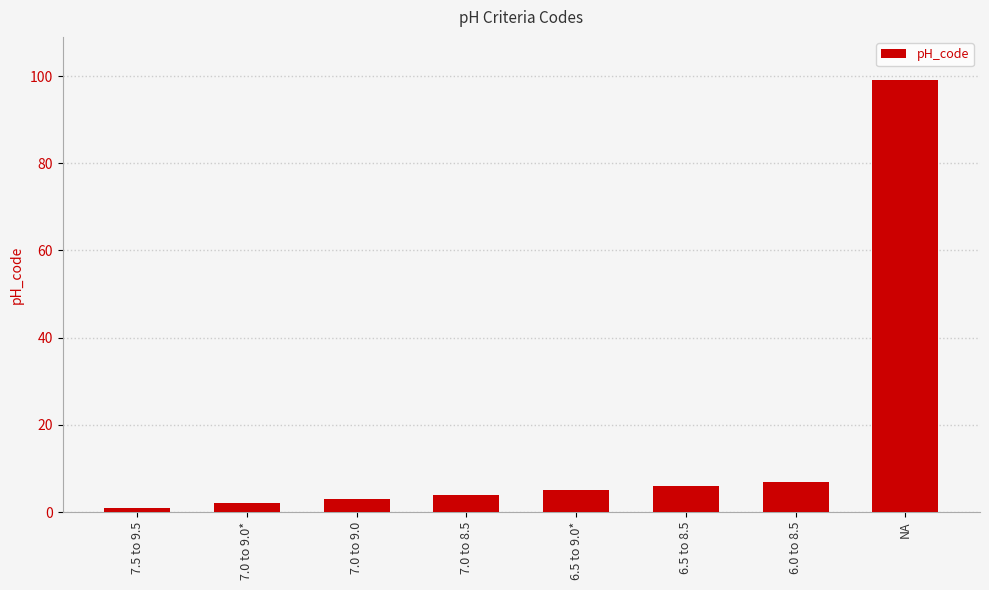

What value does the data have at 6.0 to 8.5, to the nearest 5?

5